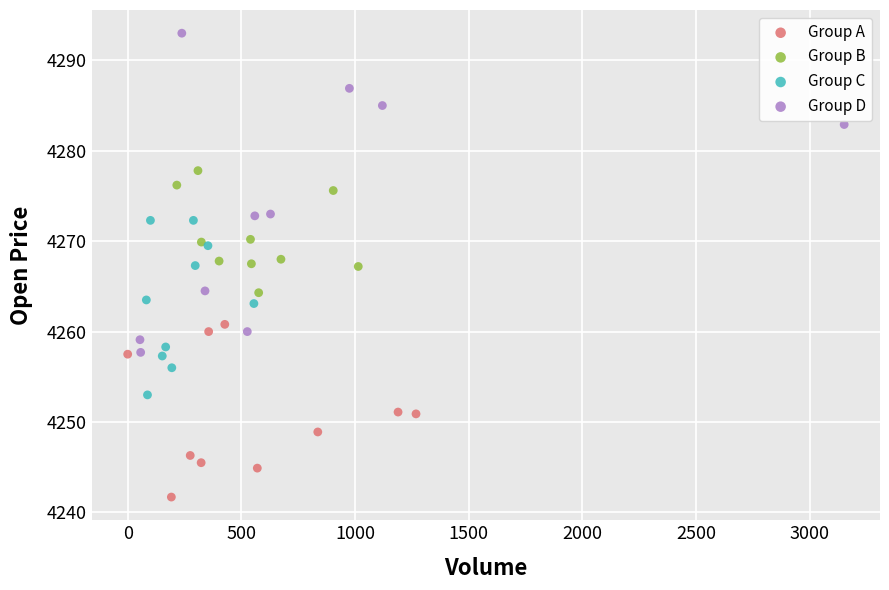

Which series contains the highest Y value?

Group D